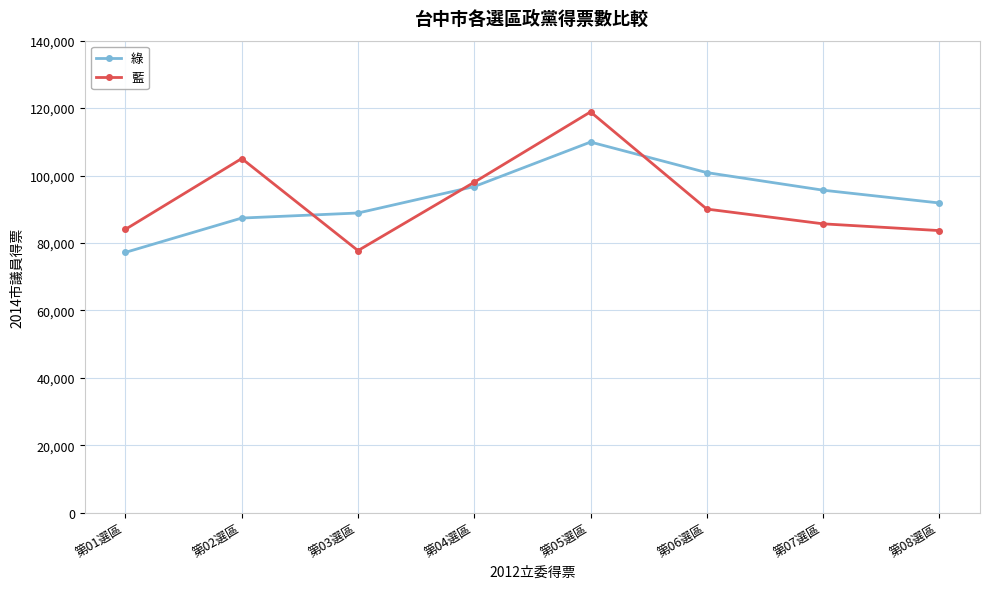

Is the value of 綠 at 第04選區 greater than the value of 藍 at 第05選區?

No